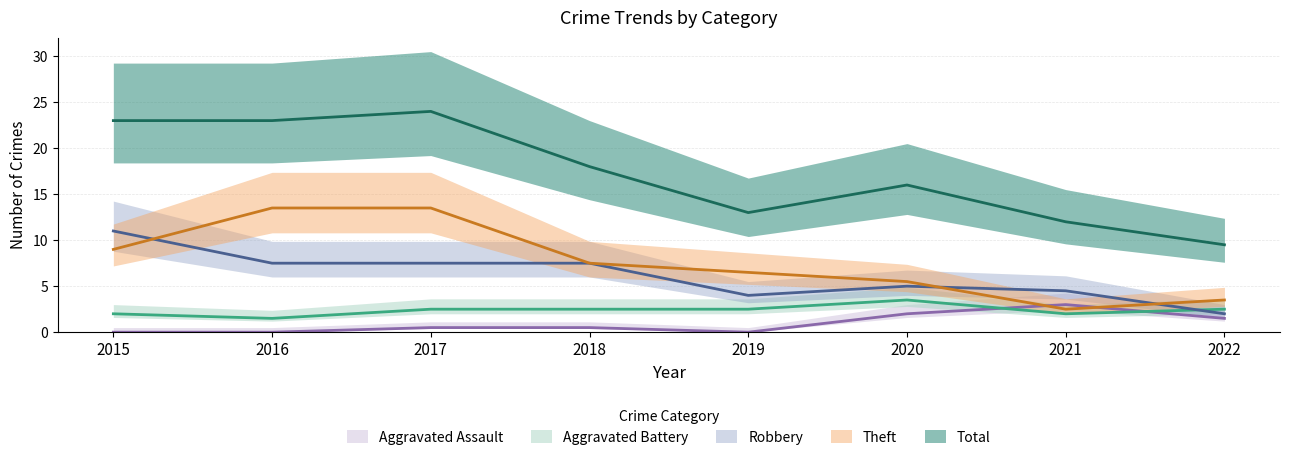

Rank the series by their maximum value, from lowest to highest.

Aggravated Assault, Aggravated Battery, Robbery, Theft, Total